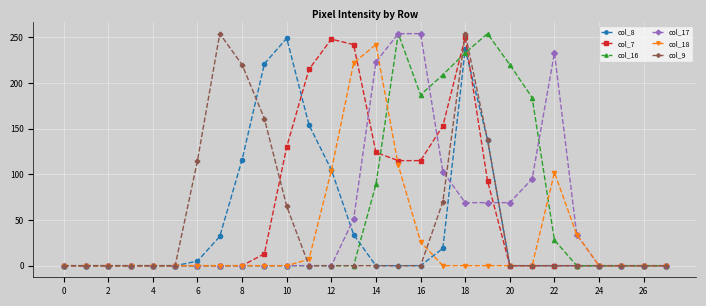

What is the greatest value displayed?

254